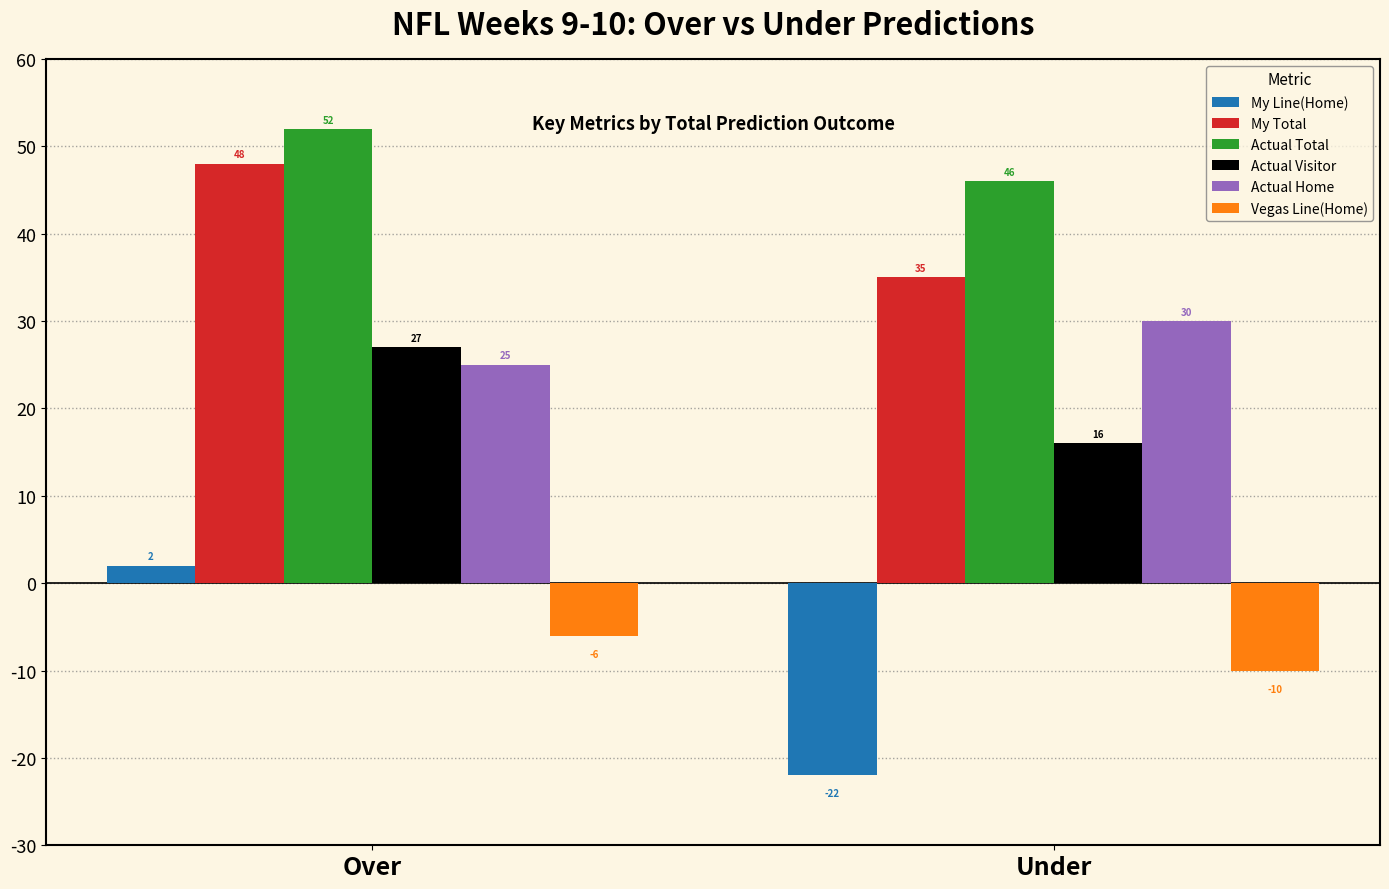

Rank the categories by Actual Total value from lowest to highest.

Under, Over